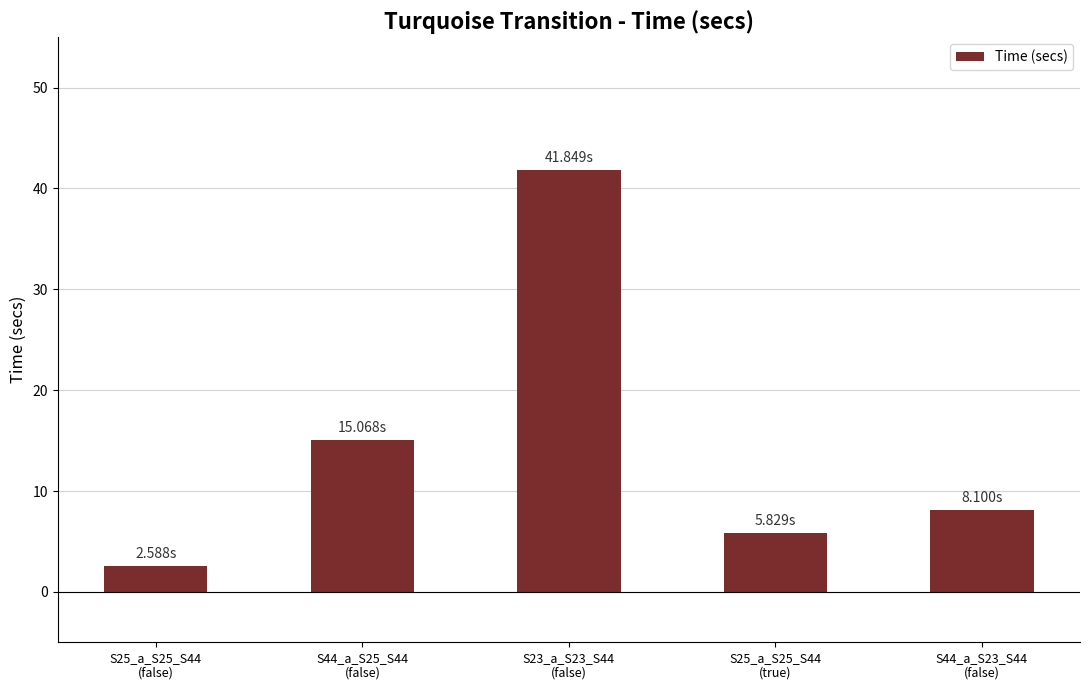

Between S25_a_S25_S44
(true) and S44_a_S23_S44
(false), which is larger?

S44_a_S23_S44
(false)